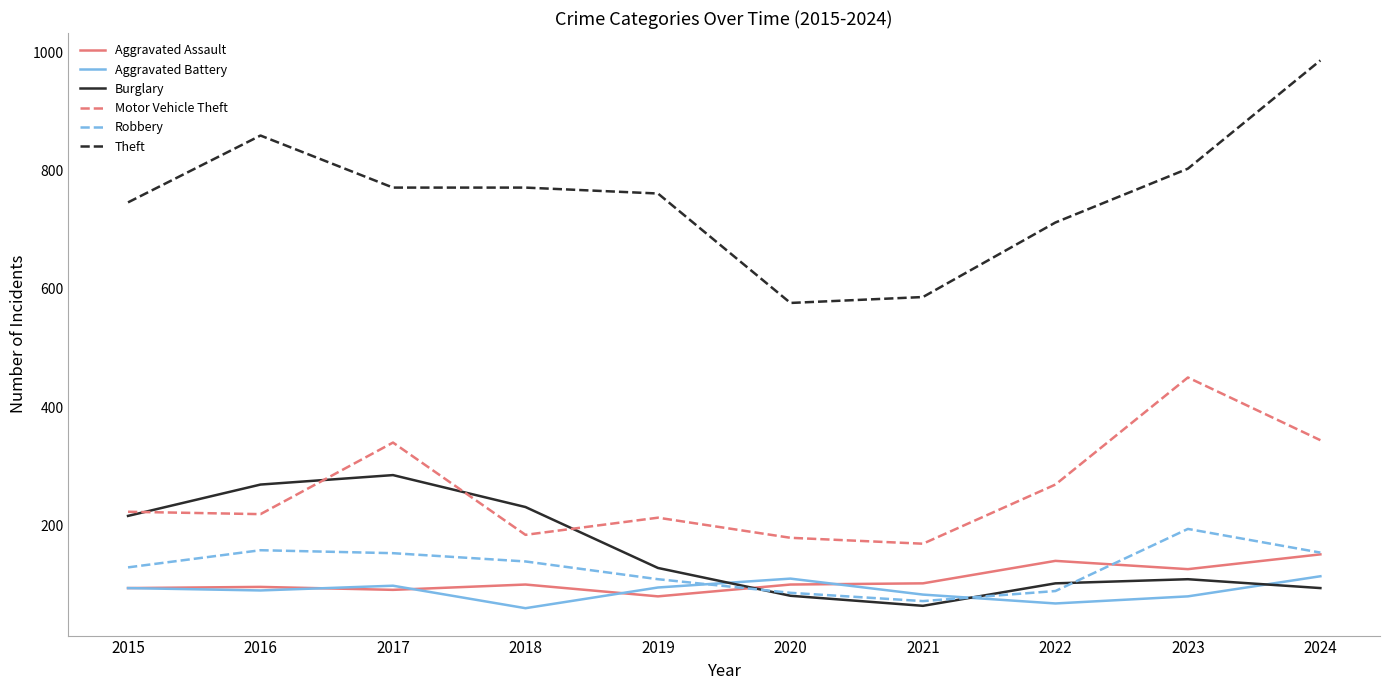

At which category does the chart reach its peak across all series?

2024